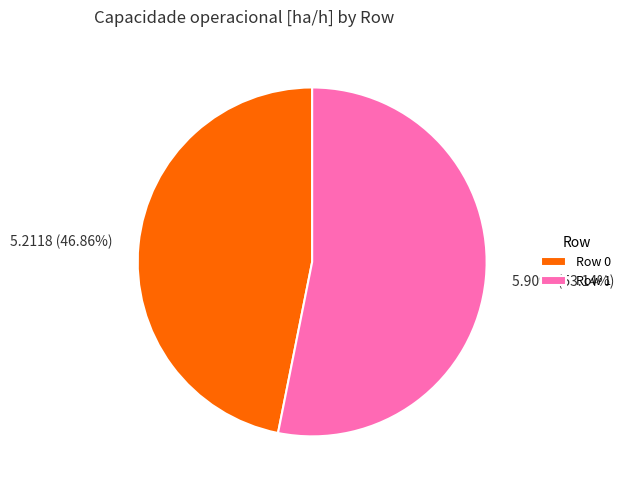

What percentage is the Row 0 slice, to the nearest percent?

47%